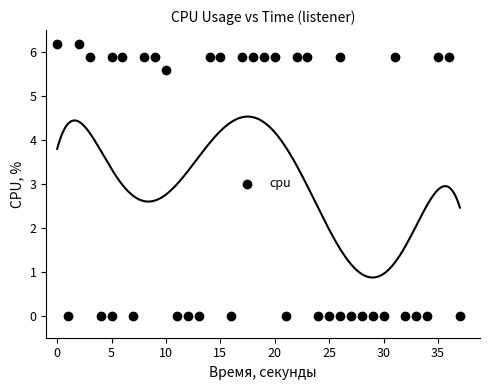

What Y value in the scatter plot is closest to 3?

5.6